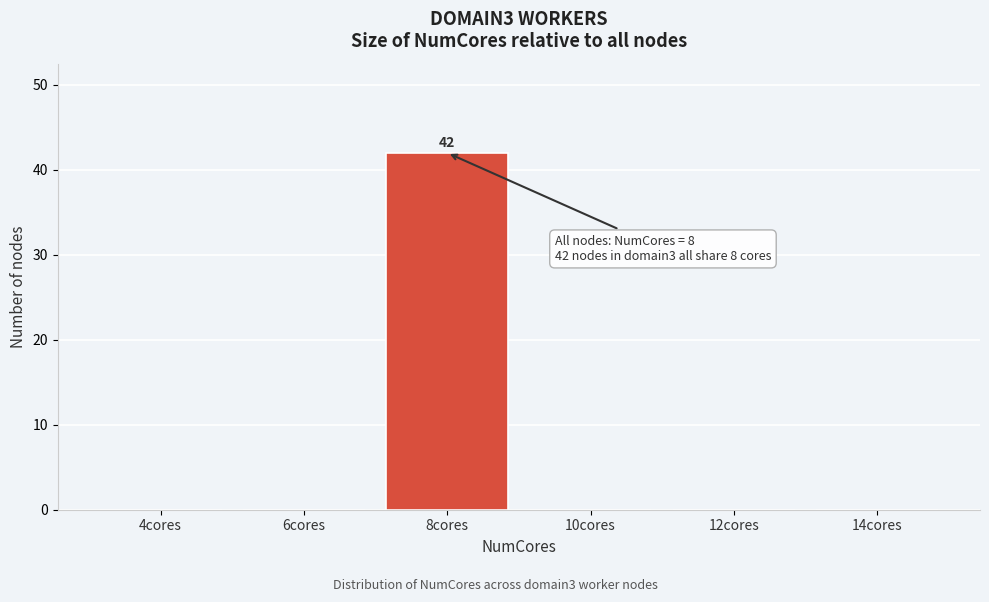

Reading left to right, list all the values displayed in this chart.

4cores=0	6cores=0	8cores=42	10cores=0	12cores=0	14cores=0